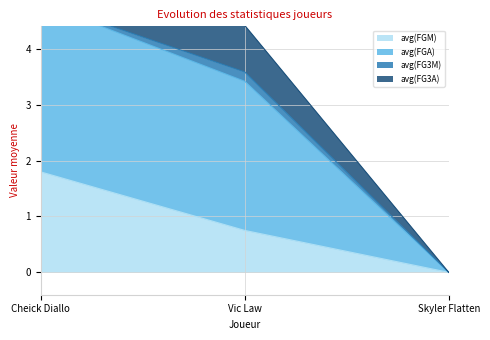

List the labels in order of avg(FGM) value, largest first.

Cheick Diallo, Vic Law, Skyler Flatten